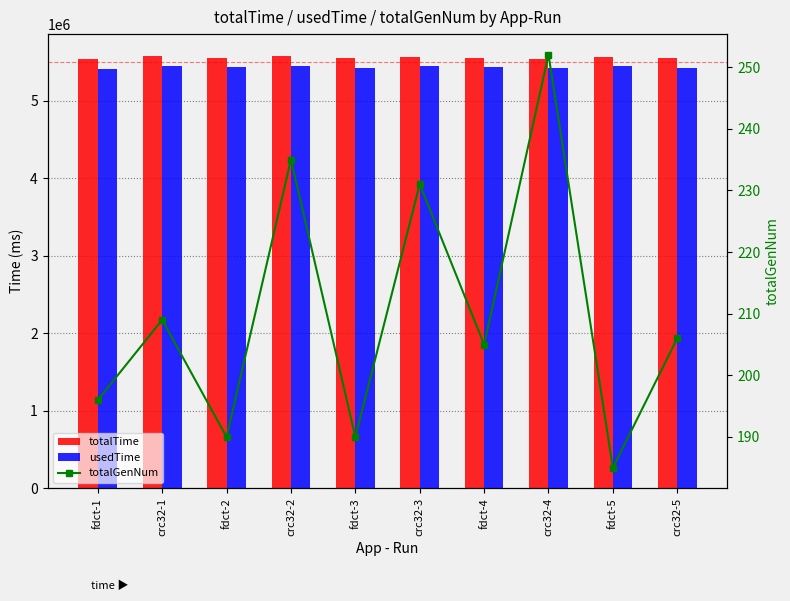

Does the chart contain stacked bars?

No